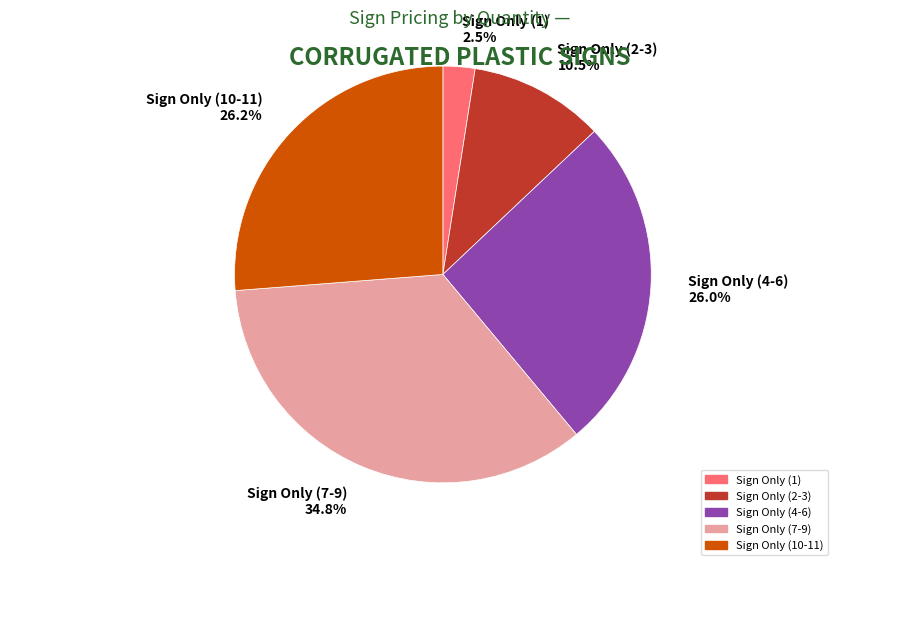

Which slice is the largest?

Sign Only (7-9)